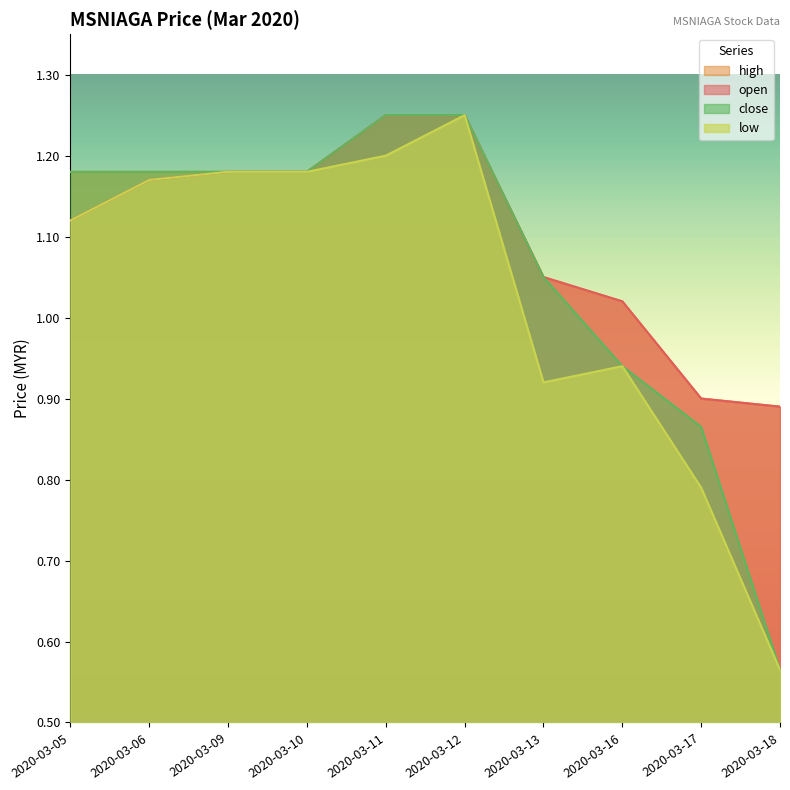

True or false: close and high intersect in this chart.

False